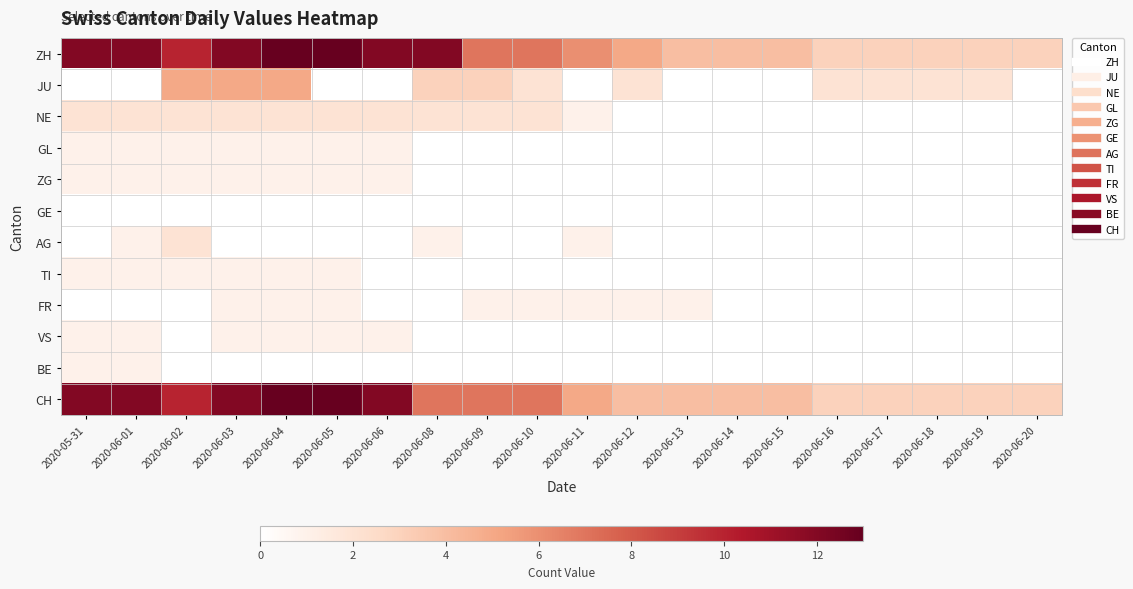

List the series in order of their peak value, lowest first.

GE, GL, ZG, TI, FR, VS, BE, NE, AG, JU, ZH, CH